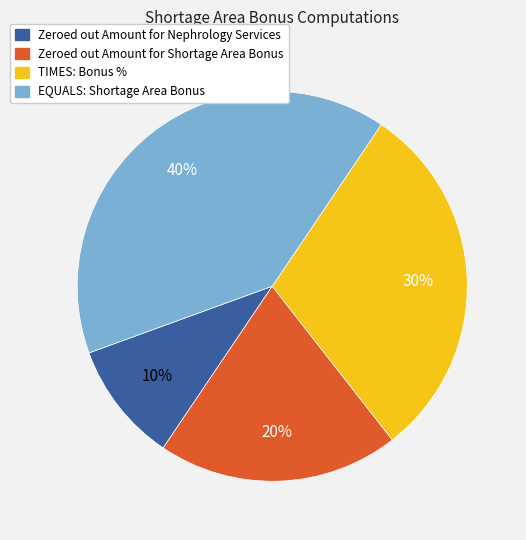

Which has a higher value, EQUALS: Shortage Area Bonus or Zeroed out Amount for Nephrology Services?

EQUALS: Shortage Area Bonus